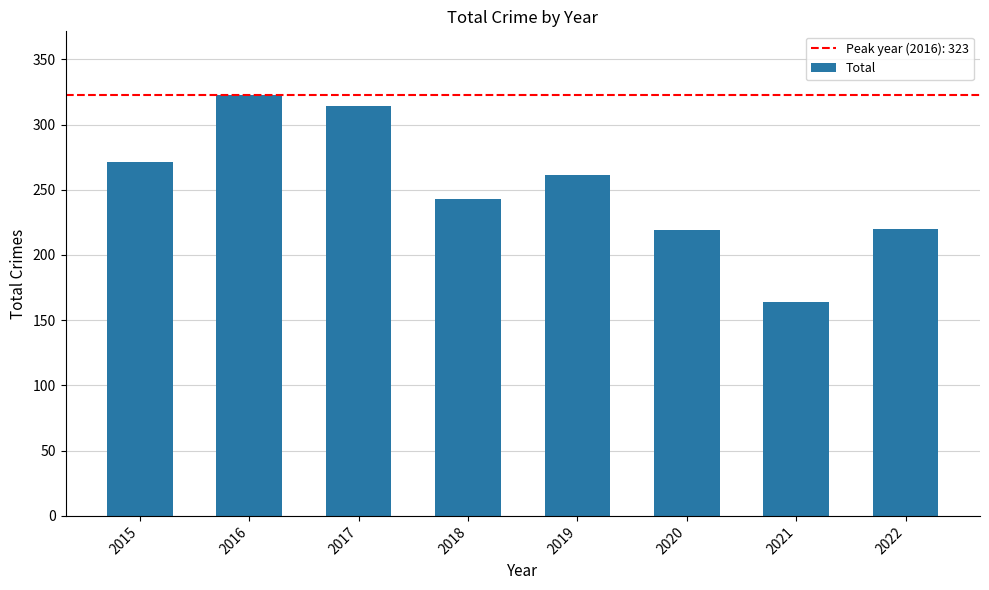

Is it true that the value at 2020 is 219?

True